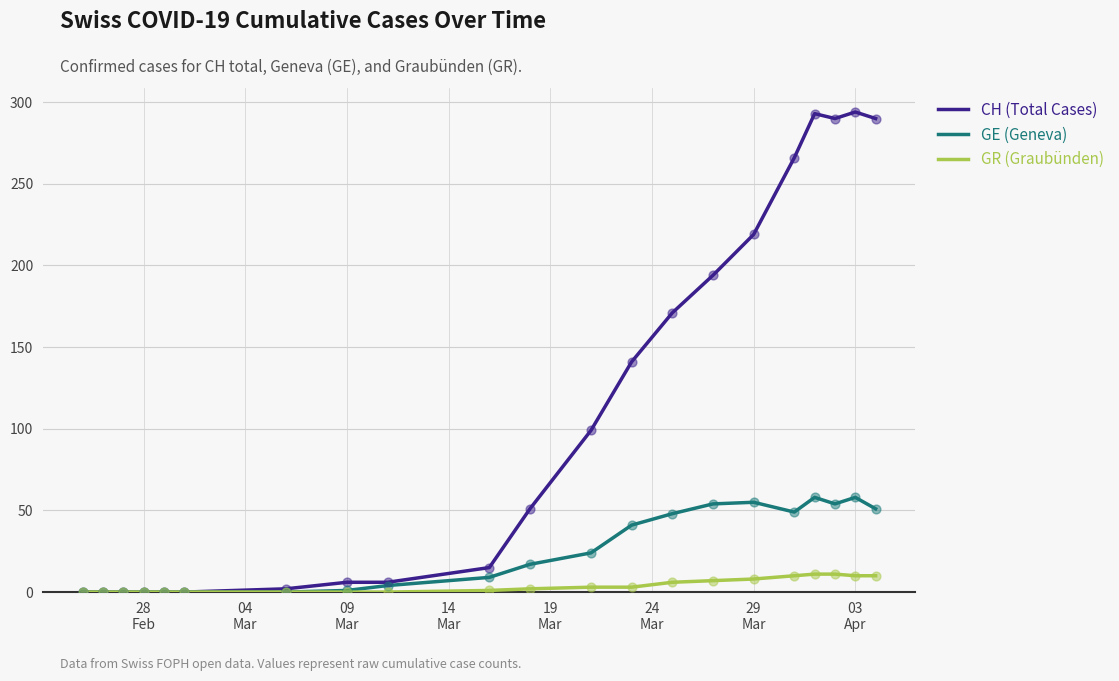

Which series has the largest total across all categories?

CH (Total Cases)